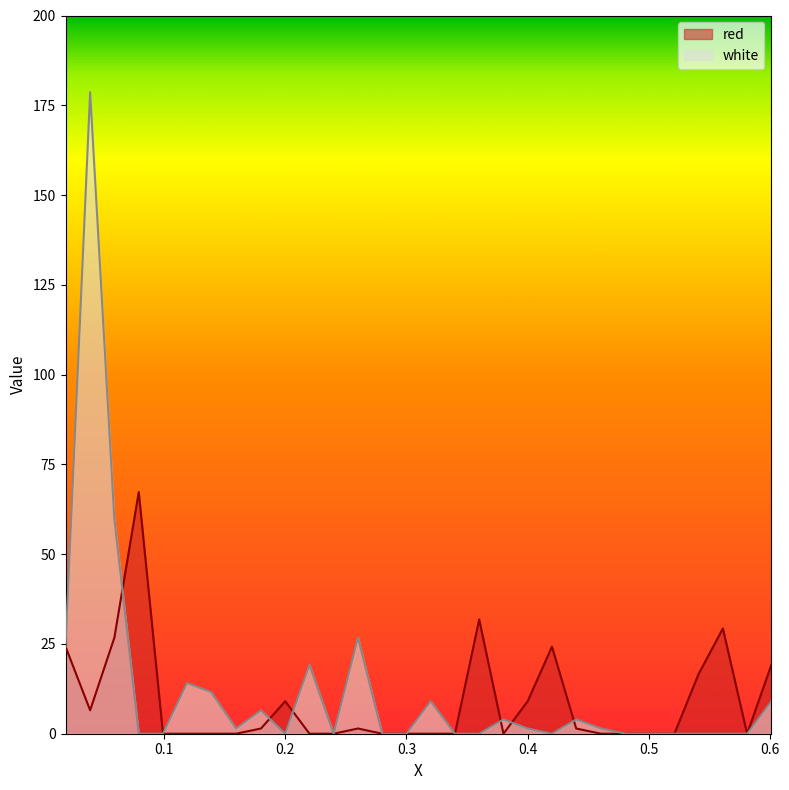

What is the maximum value shown in the chart?

178.7